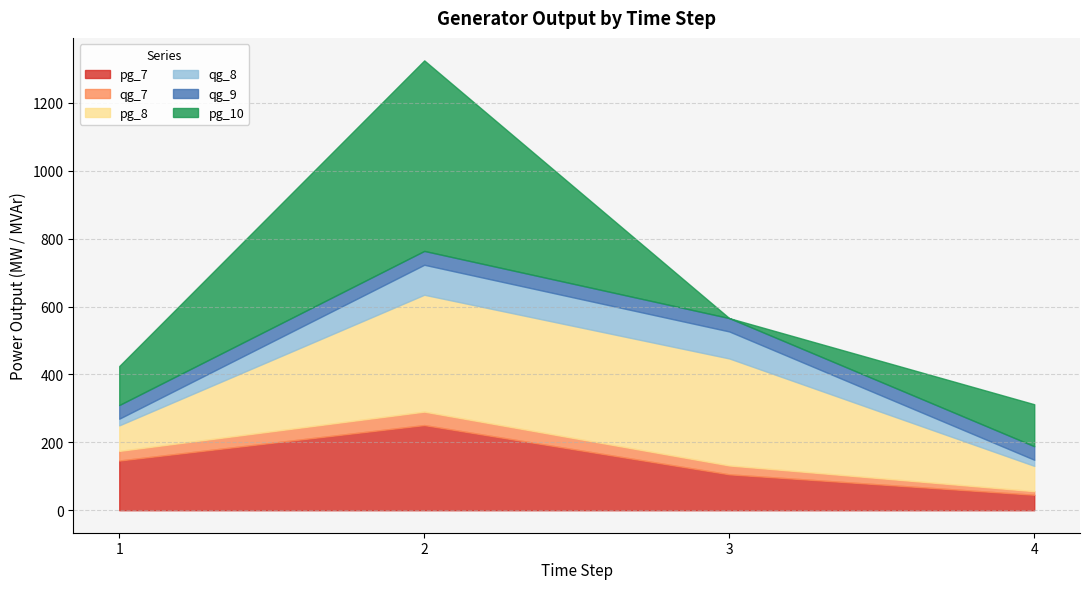

Rank the series at 3 from lowest to highest value.

pg_10, qg_7, qg_9, qg_8, pg_7, pg_8